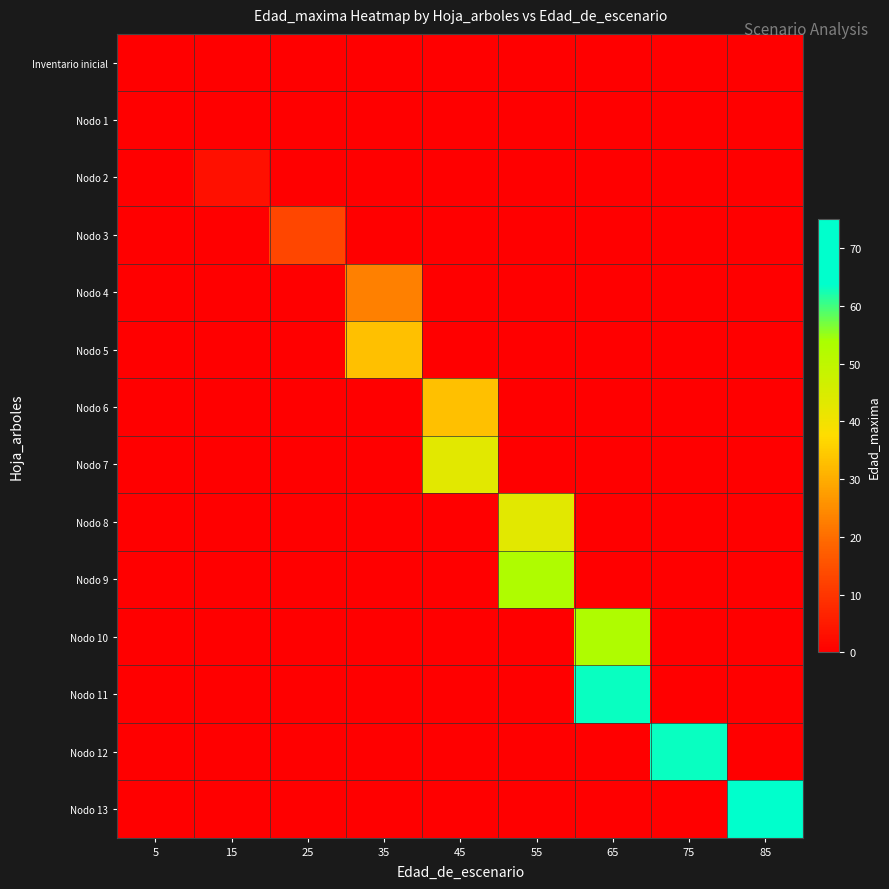

Reading right to left, extract all data points from this chart.

Inventario inicial: 85=0	75=0	65=0	55=0	45=0	35=0	25=0	15=0	5=0
Nodo 1: 85=0	75=0	65=0	55=0	45=0	35=0	25=0	15=0	5=0
Nodo 2: 85=0	75=0	65=0	55=0	45=0	35=0	25=0	15=3	5=0
Nodo 3: 85=0	75=0	65=0	55=0	45=0	35=0	25=13	15=0	5=0
Nodo 4: 85=0	75=0	65=0	55=0	45=0	35=23	25=0	15=0	5=0
Nodo 5: 85=0	75=0	65=0	55=0	45=0	35=33	25=0	15=0	5=0
Nodo 6: 85=0	75=0	65=0	55=0	45=33	35=0	25=0	15=0	5=0
Nodo 7: 85=0	75=0	65=0	55=0	45=43	35=0	25=0	15=0	5=0
Nodo 8: 85=0	75=0	65=0	55=43	45=0	35=0	25=0	15=0	5=0
Nodo 9: 85=0	75=0	65=0	55=53	45=0	35=0	25=0	15=0	5=0
Nodo 10: 85=0	75=0	65=53	55=0	45=0	35=0	25=0	15=0	5=0
Nodo 11: 85=0	75=0	65=63	55=0	45=0	35=0	25=0	15=0	5=0
Nodo 12: 85=0	75=63	65=0	55=0	45=0	35=0	25=0	15=0	5=0
Nodo 13: 85=73	75=0	65=0	55=0	45=0	35=0	25=0	15=0	5=0